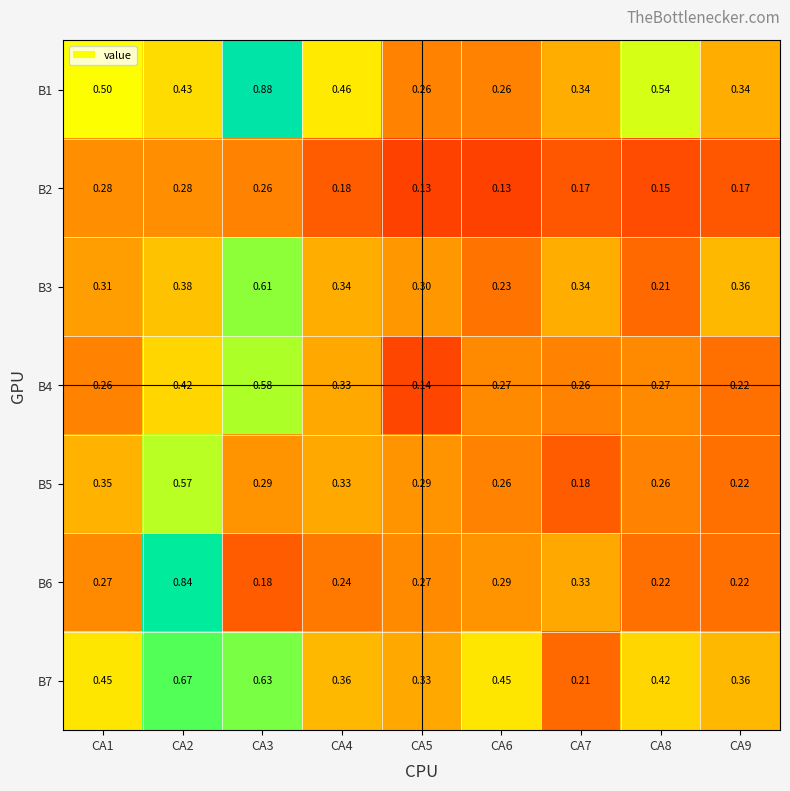

Is the value of B4 at CA8 greater than the value of B6 at CA3?

Yes